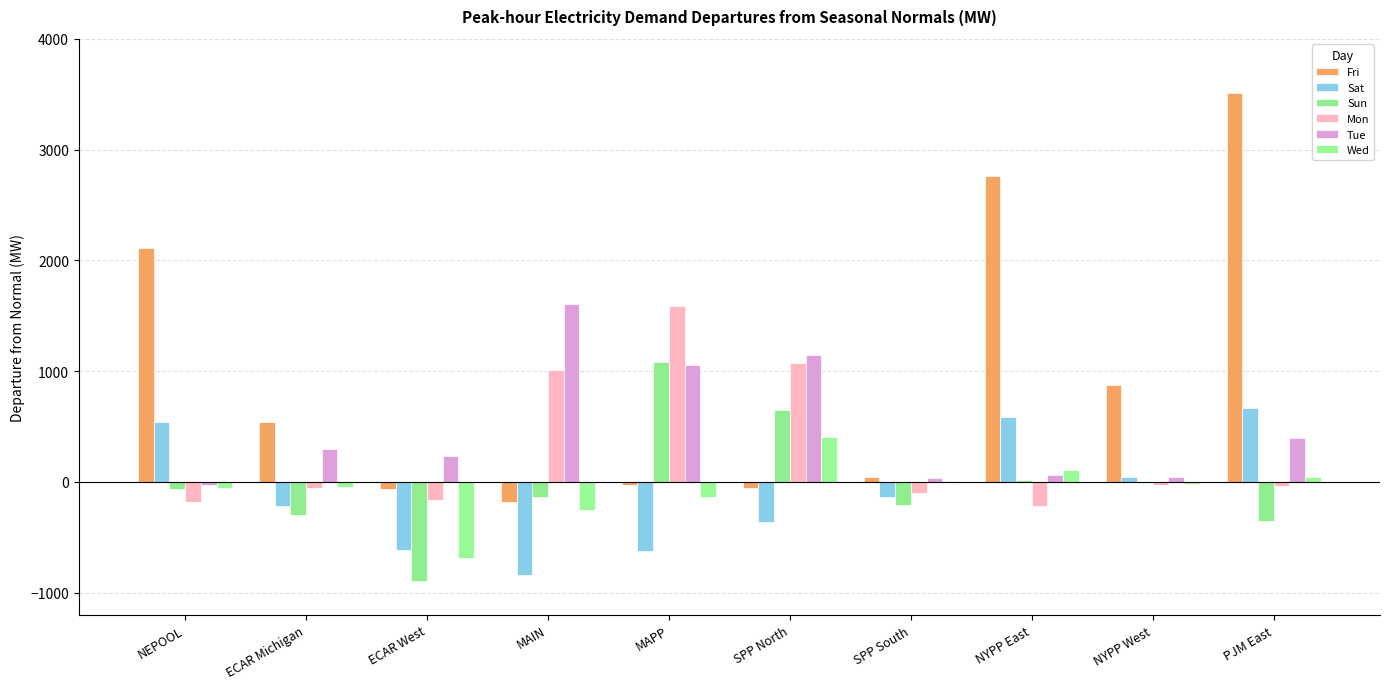

Which series has the largest range (max minus min)?

Fri